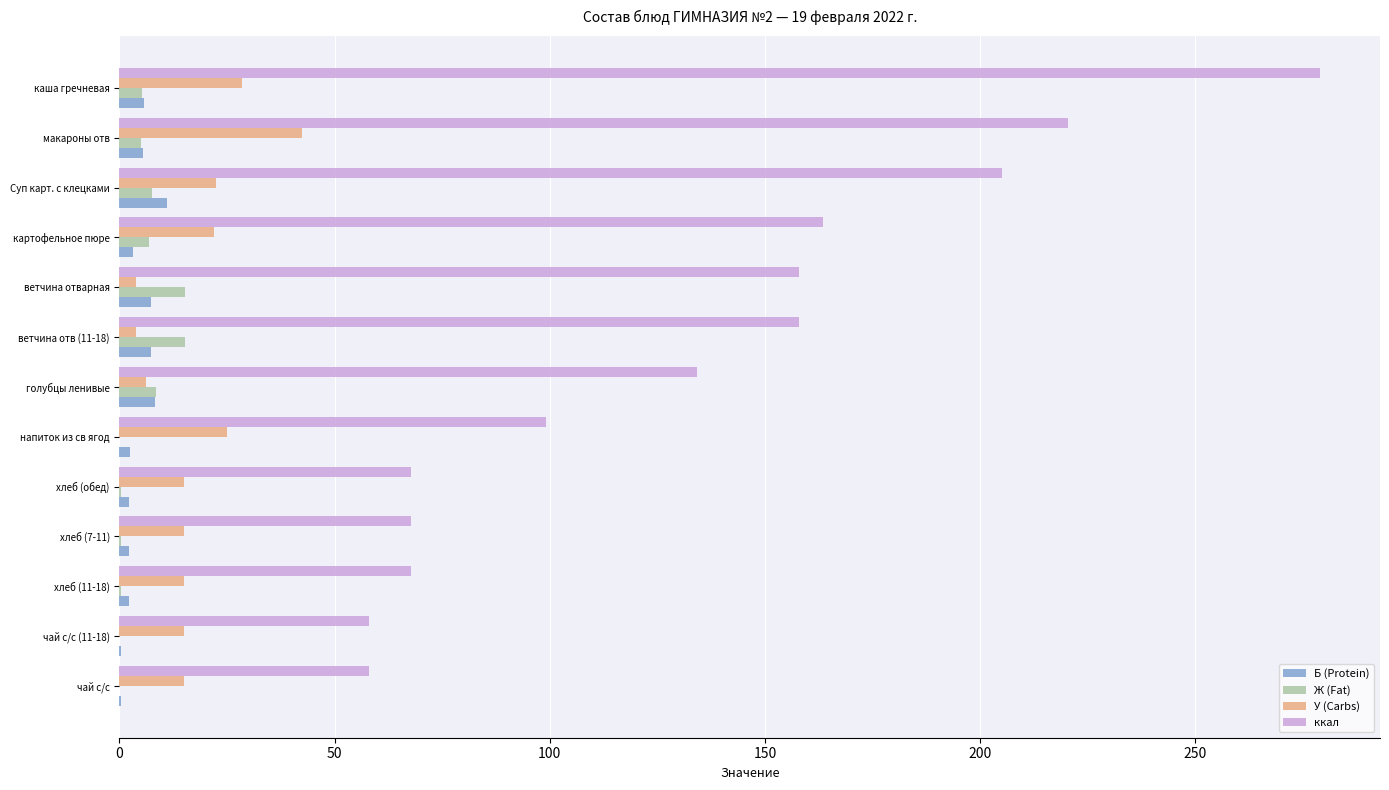

What is the sum of all Б (Protein) values?

58.5